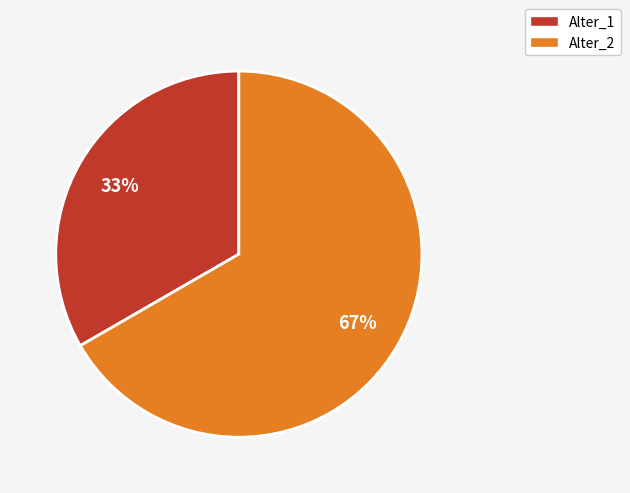

To the nearest percent, what is the combined percentage of Alter_1 and Alter_2?

100%